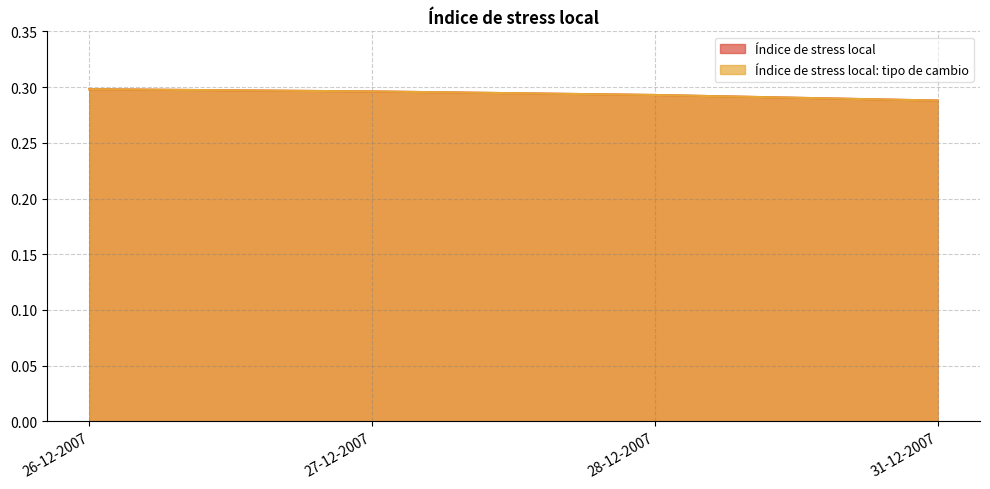

Is the value of Índice de stress local: tipo de cambio at 31-12-2007 greater than the value of Índice de stress local at 28-12-2007?

No